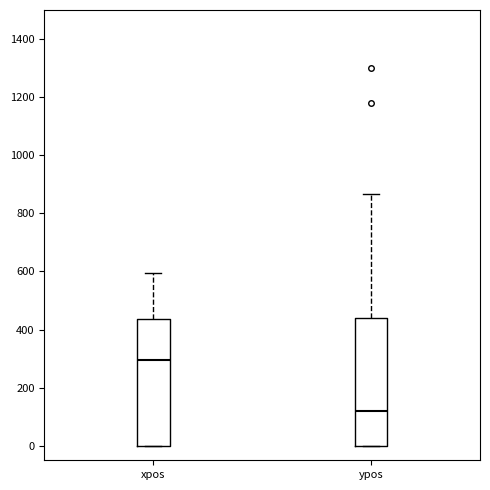

Which box's median line is the lowest?

ypos